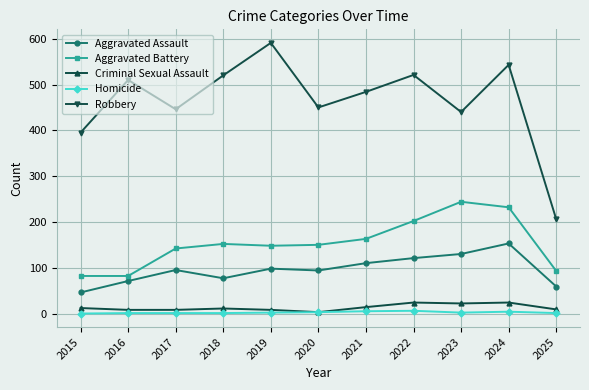

What is the difference between the maximum and second lowest values in the Aggravated Assault series?

94